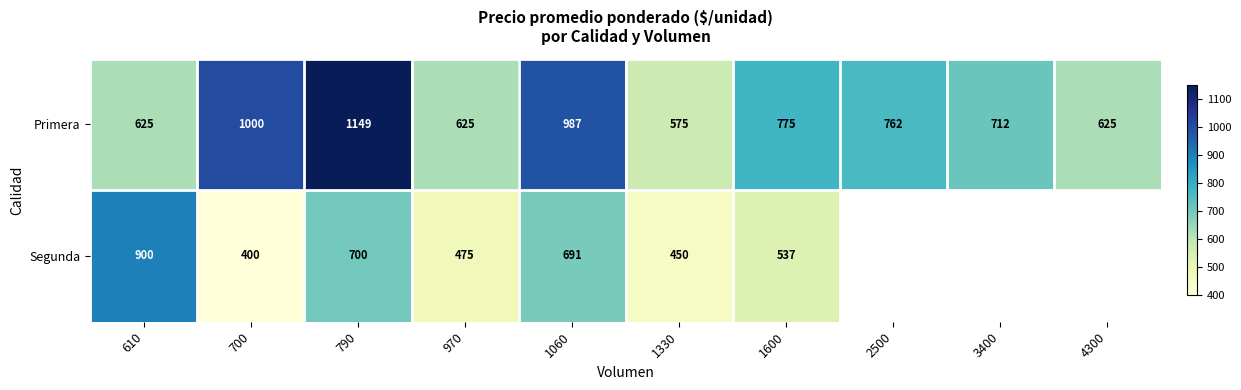

What is the difference between the highest and lowest values at 610?

275